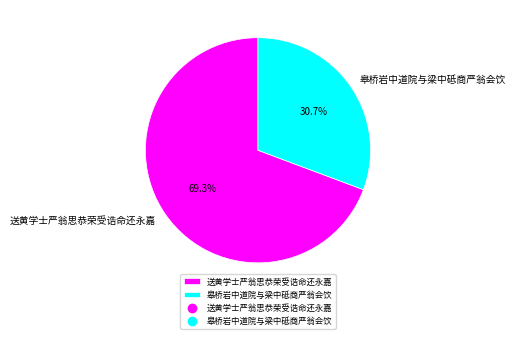

Count the number of slices in the pie.

2